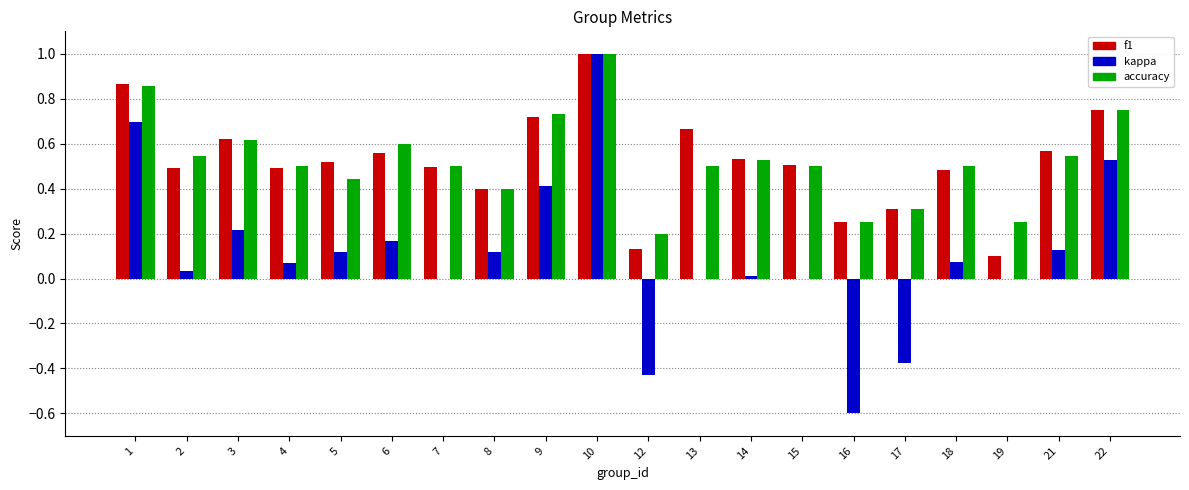

What is the greatest value displayed?

1.0